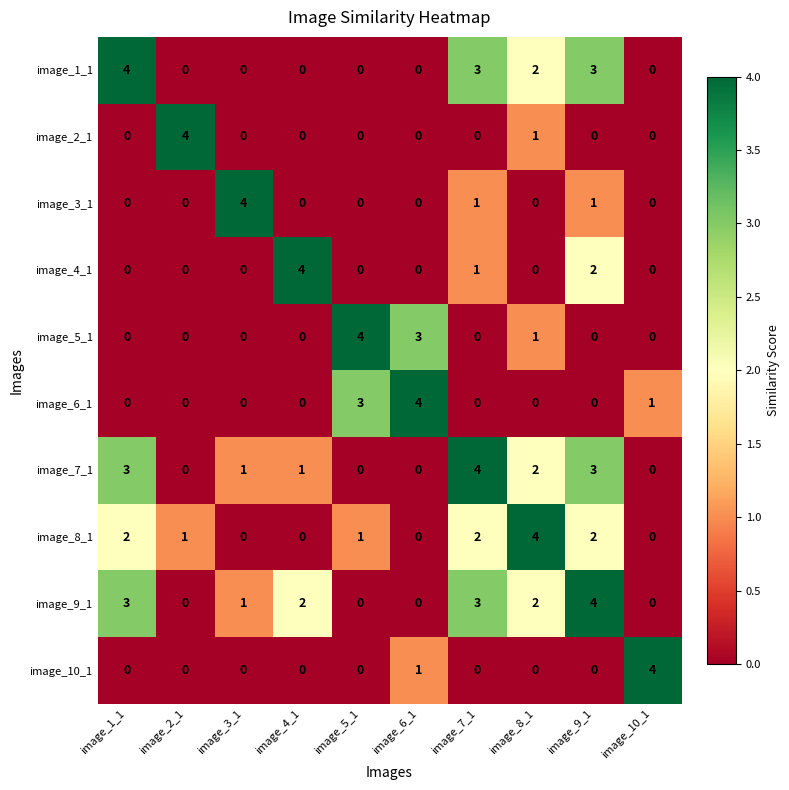

Which series has the largest total across all categories?

image_9_1